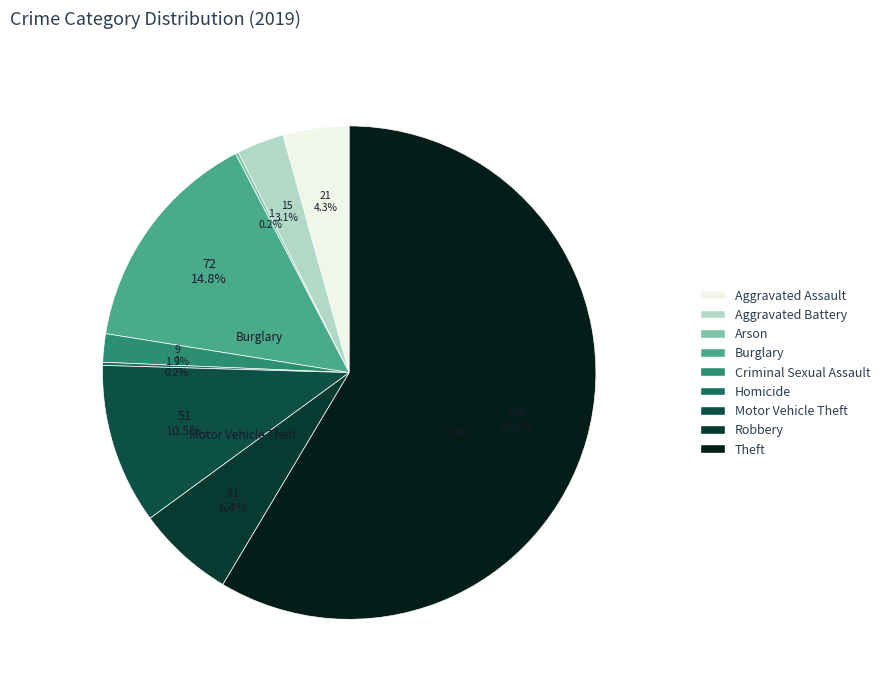

Is there a majority slice in this chart?

Yes